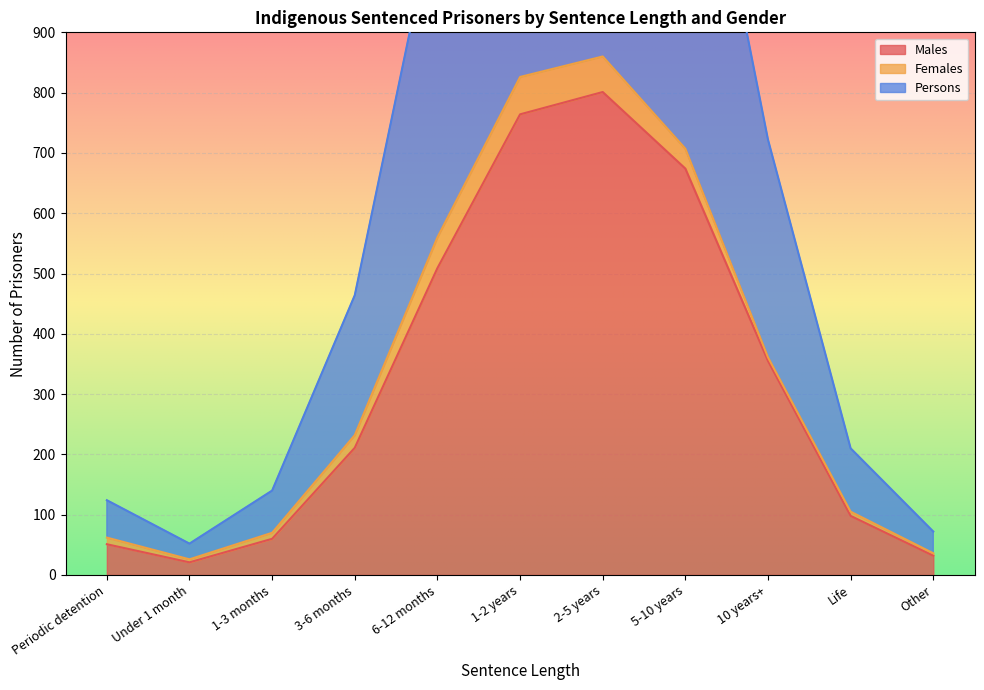

Between 3-6 months and 6-12 months, which series saw the biggest shift?

Persons